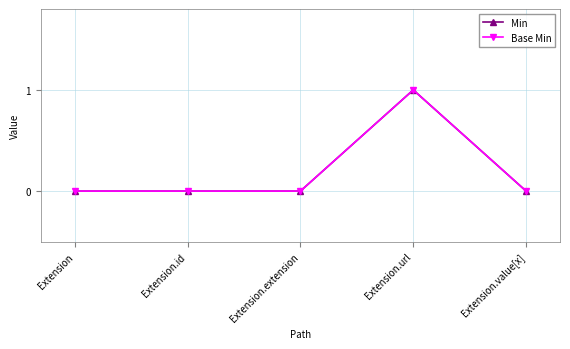

Is this an area chart (filled region under the line)?

No